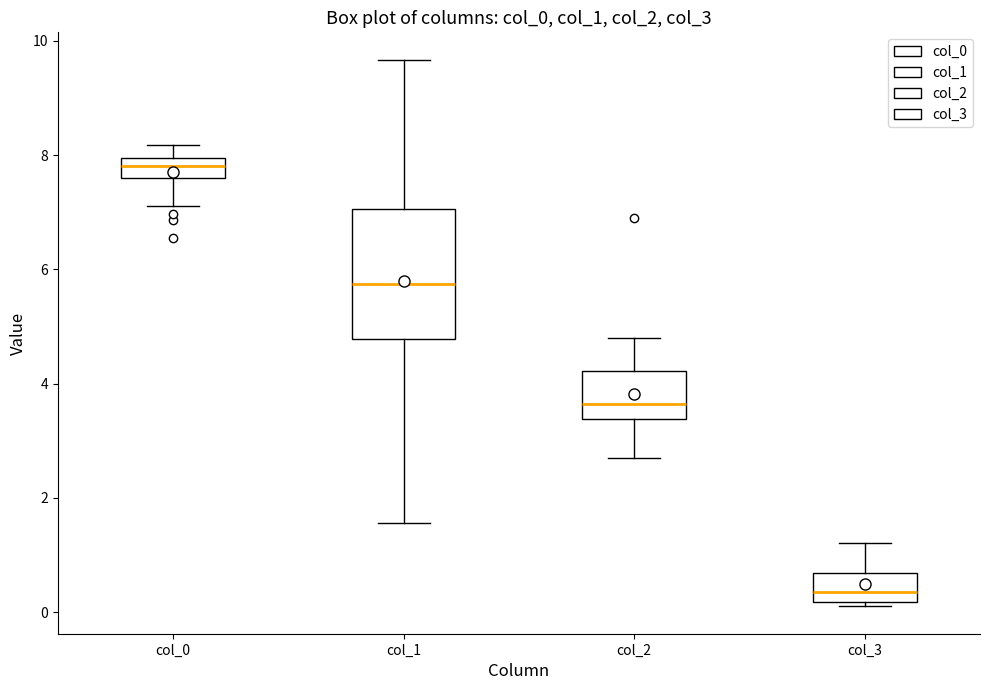

Reading left to right, transcribe this box plot: for each box, give where its median line is, the range the box spans, and where its two whiskers end, as read against the y-axis. The values are not printed on the chart, so give them approximately, as read against the axis.

col_0: median 7.8, box 7.6 to 8.0, whiskers 7.2 to 8.2
col_1: median 5.8, box 4.8 to 7.0, whiskers 1.6 to 9.6
col_2: median 3.6, box 3.4 to 4.2, whiskers 2.8 to 4.8
col_3: median 0.4, box 0.2 to 0.6, whiskers 0.2 (just below the box's lower edge) to 1.2